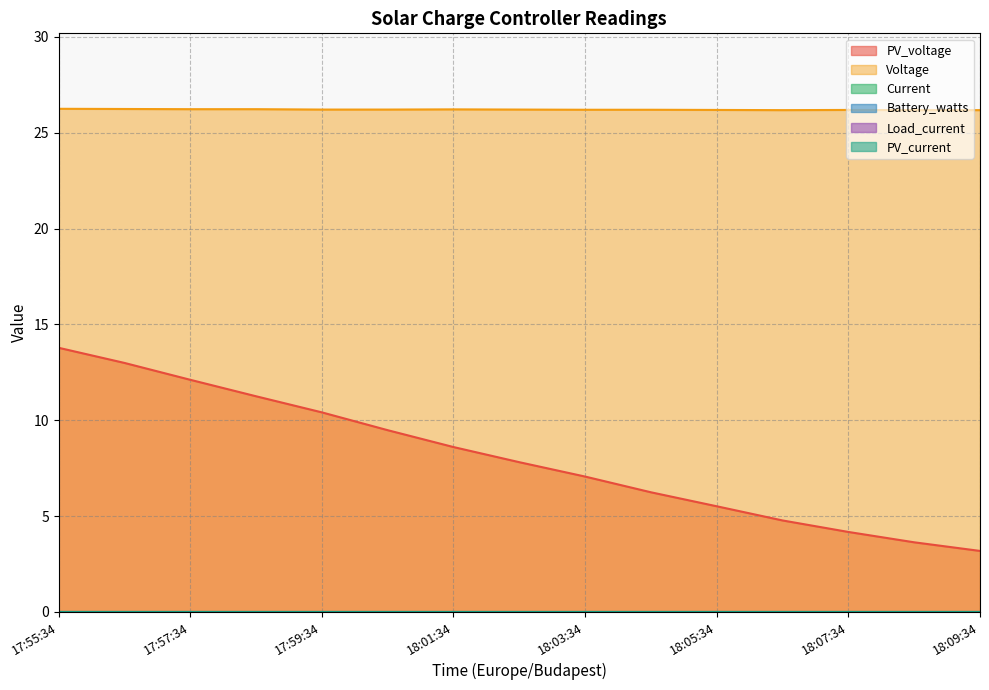

What position from the right is 18:00:34?

10